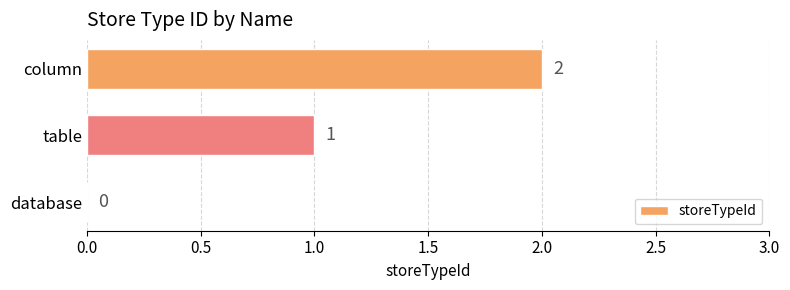

The chart shows a value of 1 at column. True or false?

False